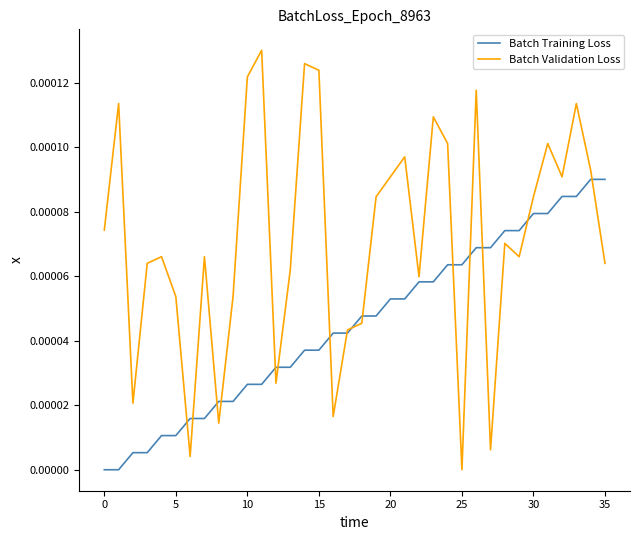

List the series in order of their overall mean, lowest first.

Batch Training Loss, Batch Validation Loss